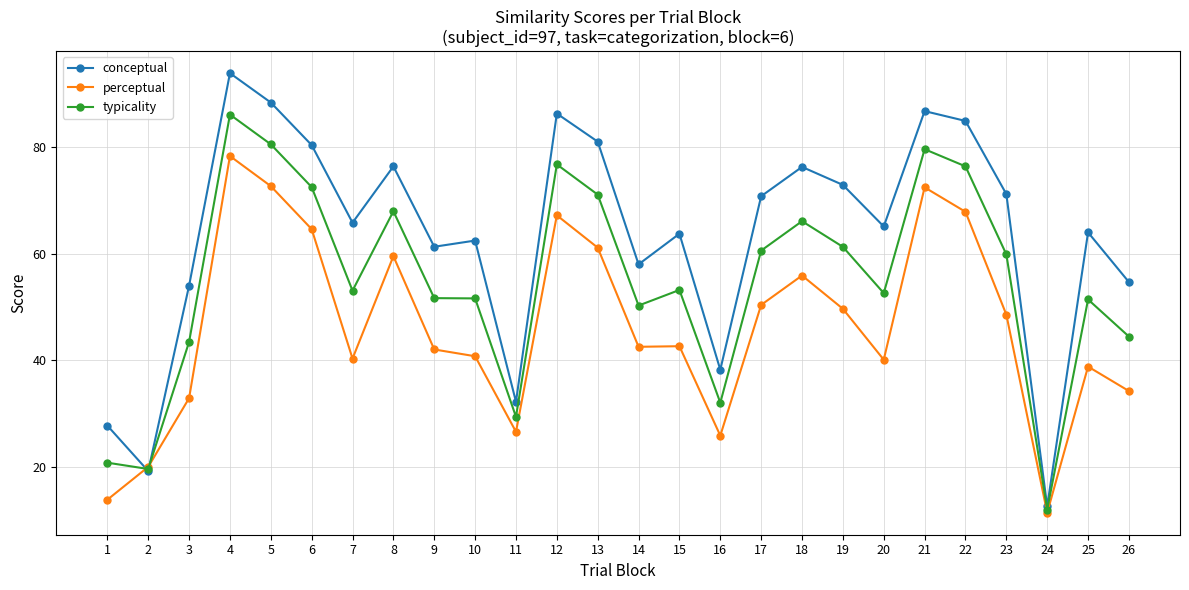

Read the perceptual value at 3.

32.9